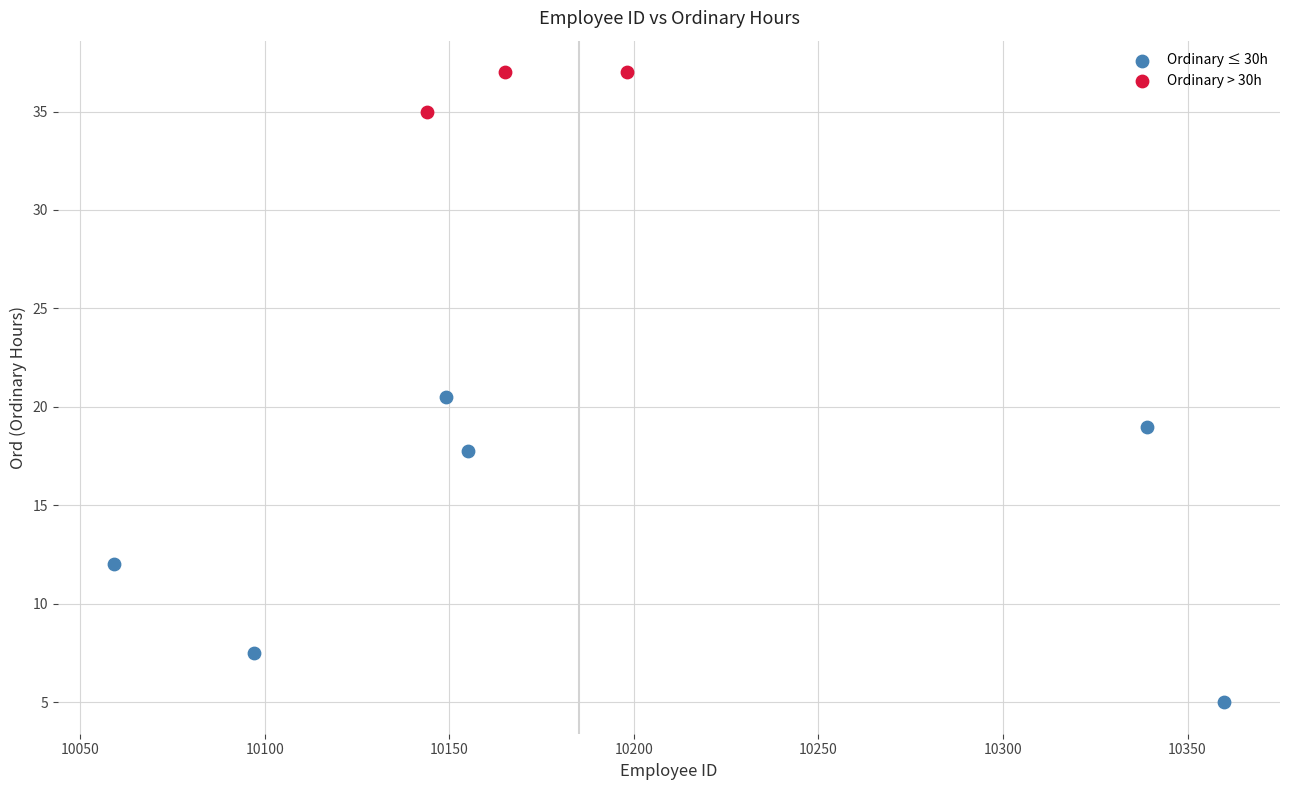

Which series reaches the maximum Y coordinate?

Ordinary > 30h